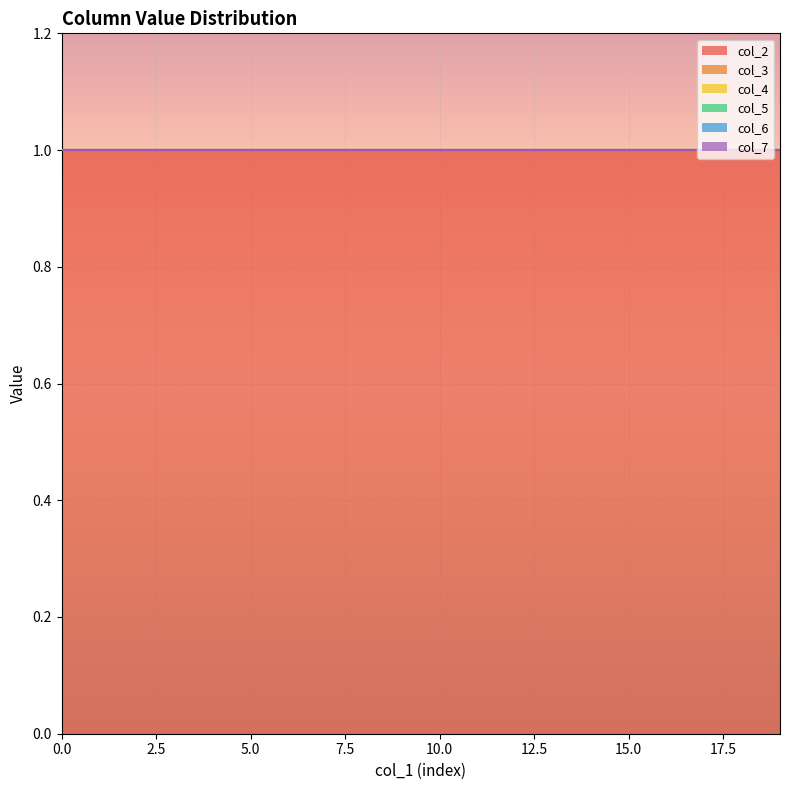

True or false: col_2 and col_4 cross at least once.

False